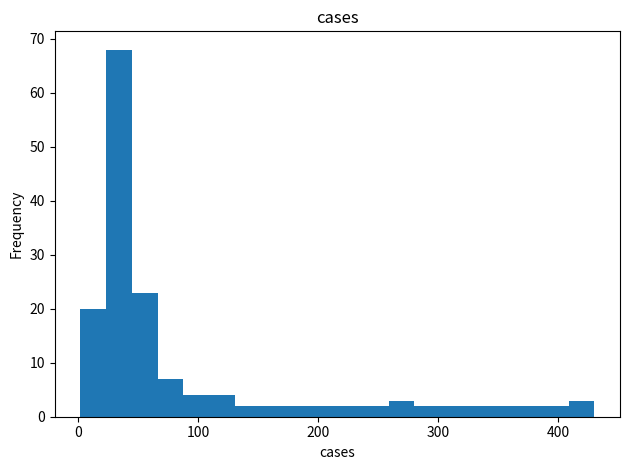

Read against the x-axis, roughly where is the centre of the tallest bar?

30